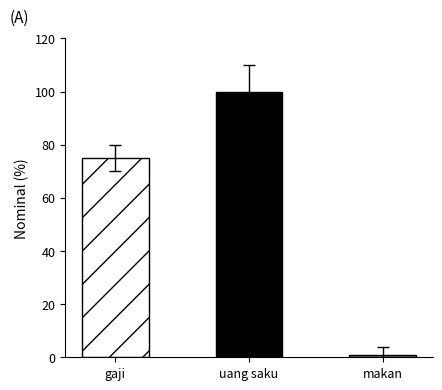

The chart shows a value of 62.0 at uang saku. True or false?

False